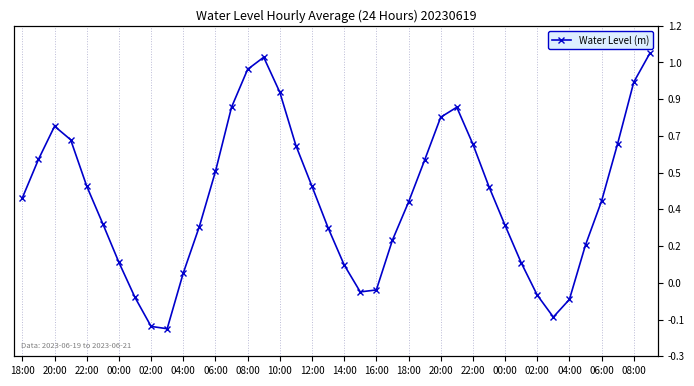

The value at 04:00 is -0.1. True or false?

False